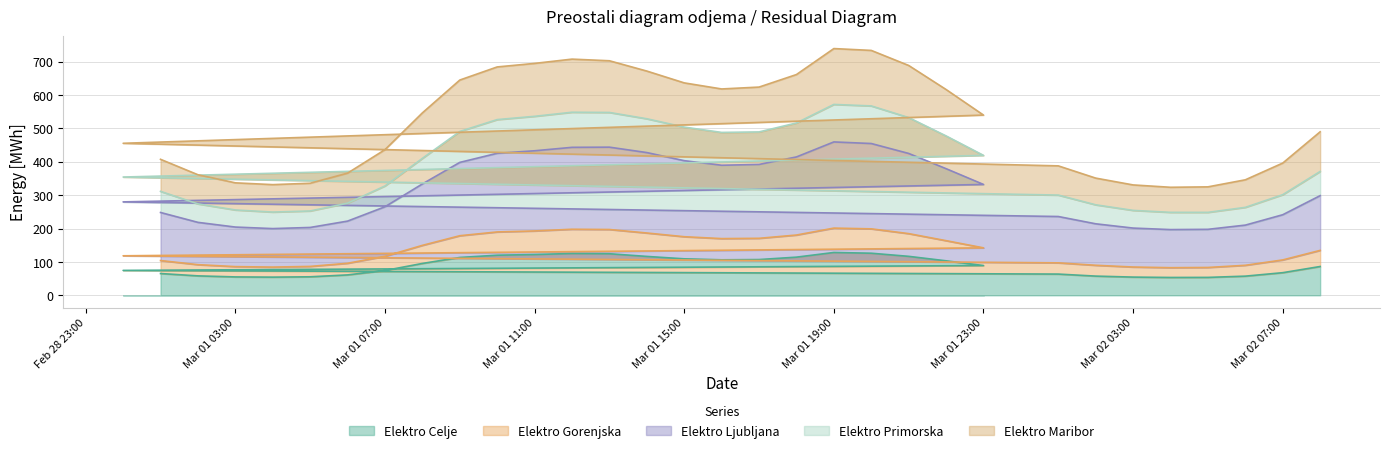

The value of Elektro Celje at Mar 02 07:00 is 39.8. True or false?

False